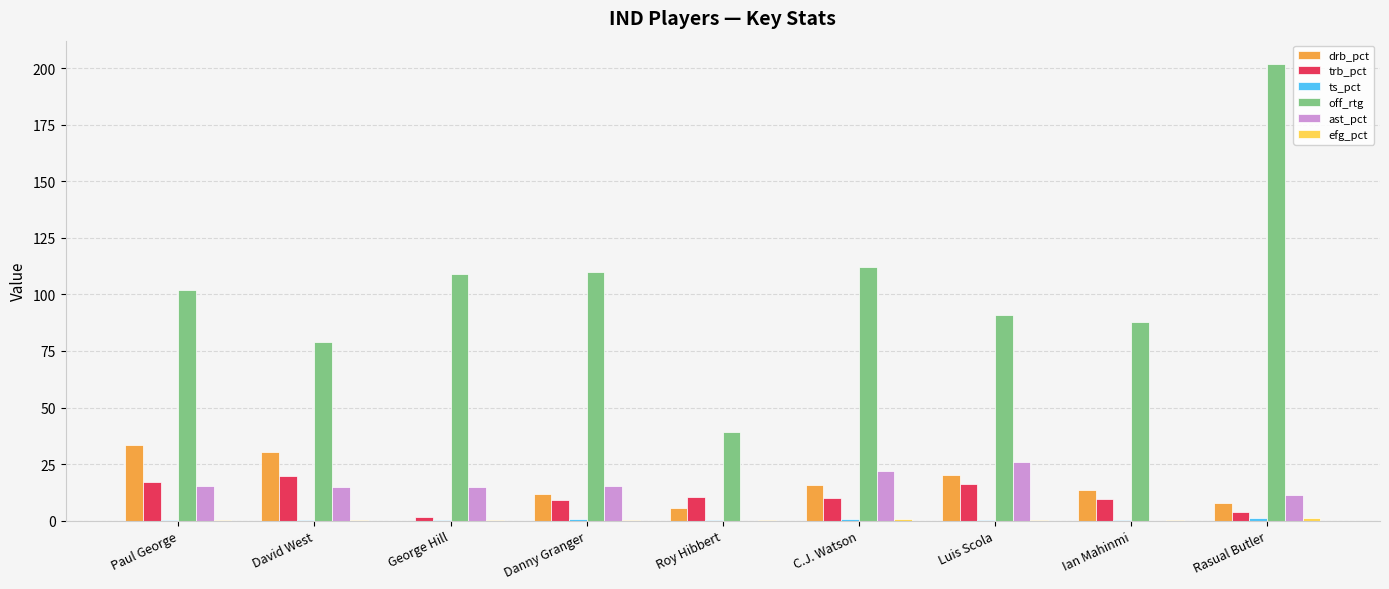

What is the sum of all drb_pct values?

138.5